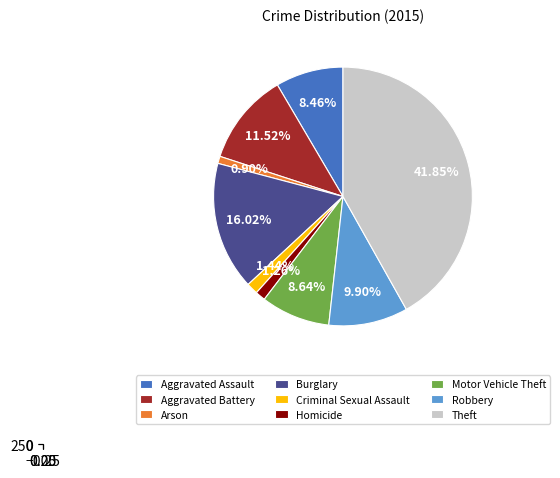

To the nearest percent, what is the average slice percentage?

11%